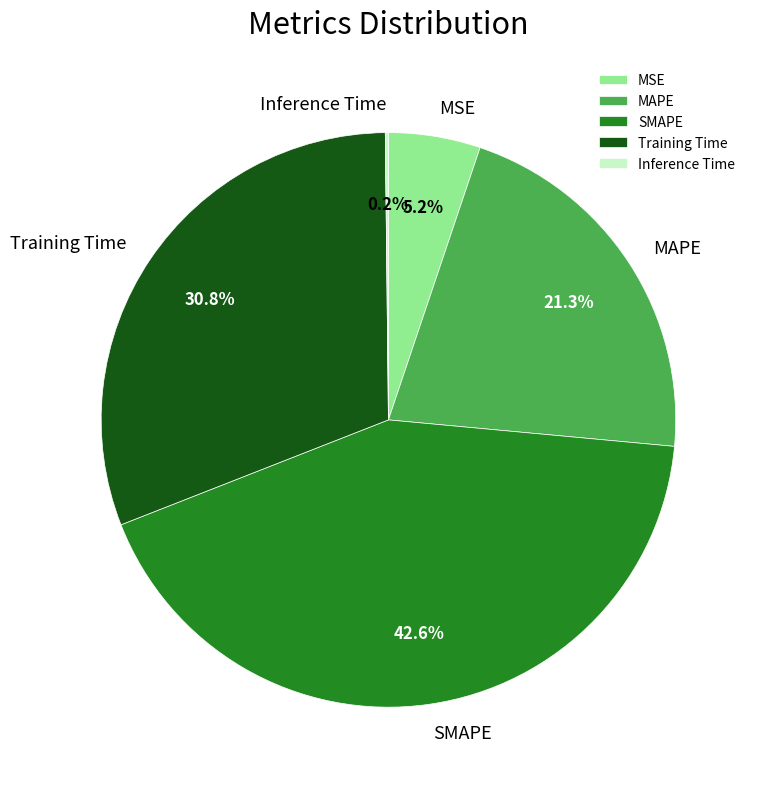

Which slice is the largest?

SMAPE